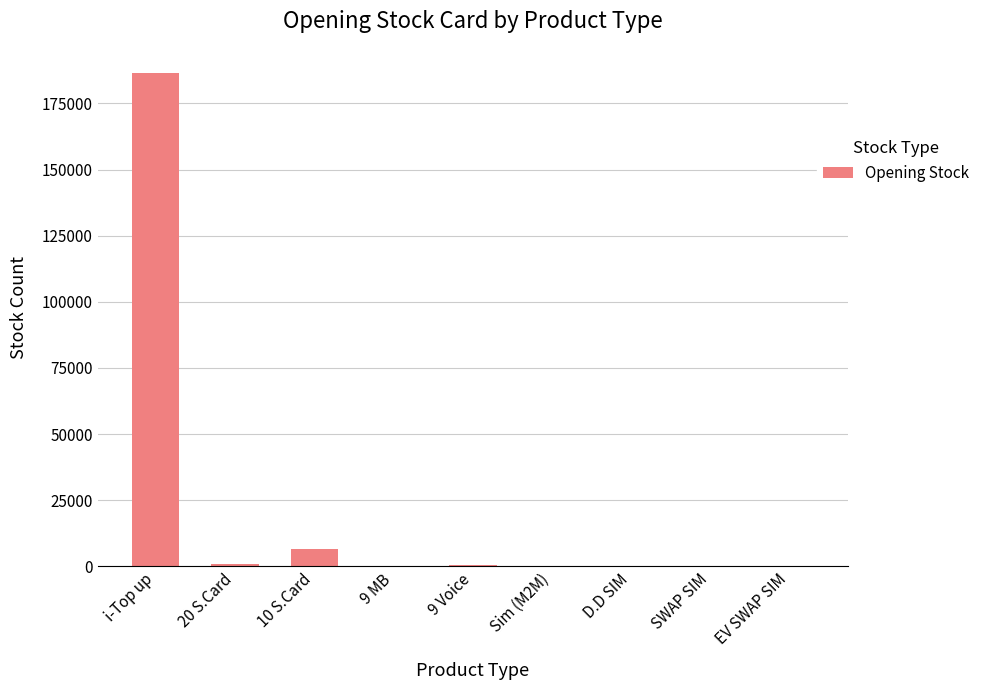

Is it true that the value at i-Top up is 290790?

False